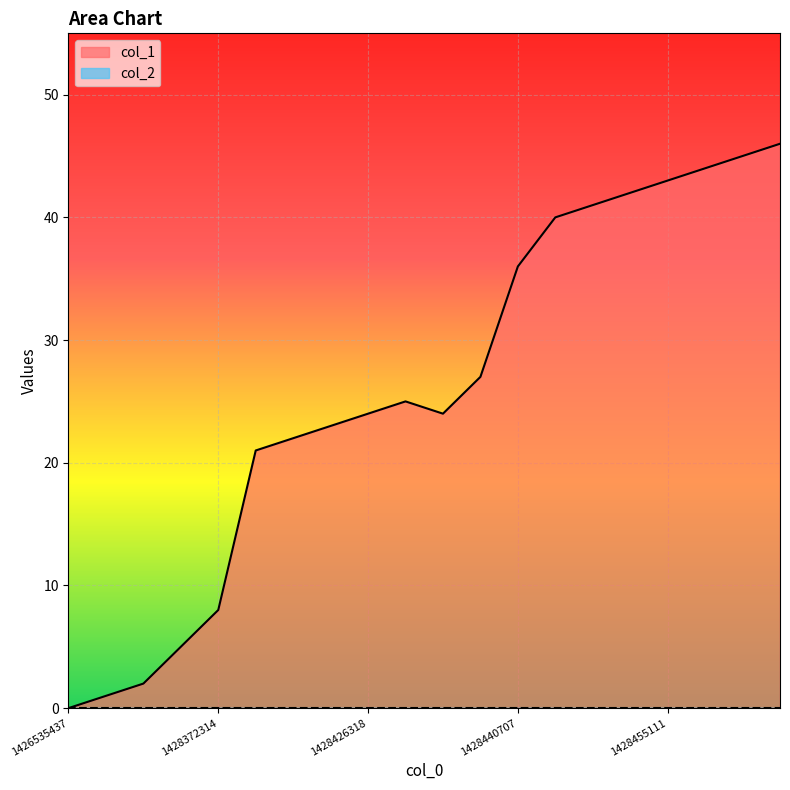

List the labels in order of value, largest first.

1428530721, 1428523510, 1428519923, 1428455111, 1428451515, 1428447910, 1428444313, 1428440707, 1428437117, 1428429913, 1428426318, 1428433520, 1428422717, 1428413209, 1428411911, 1428372314, 1428368704, 1428350717, 1427724306, 1426535437